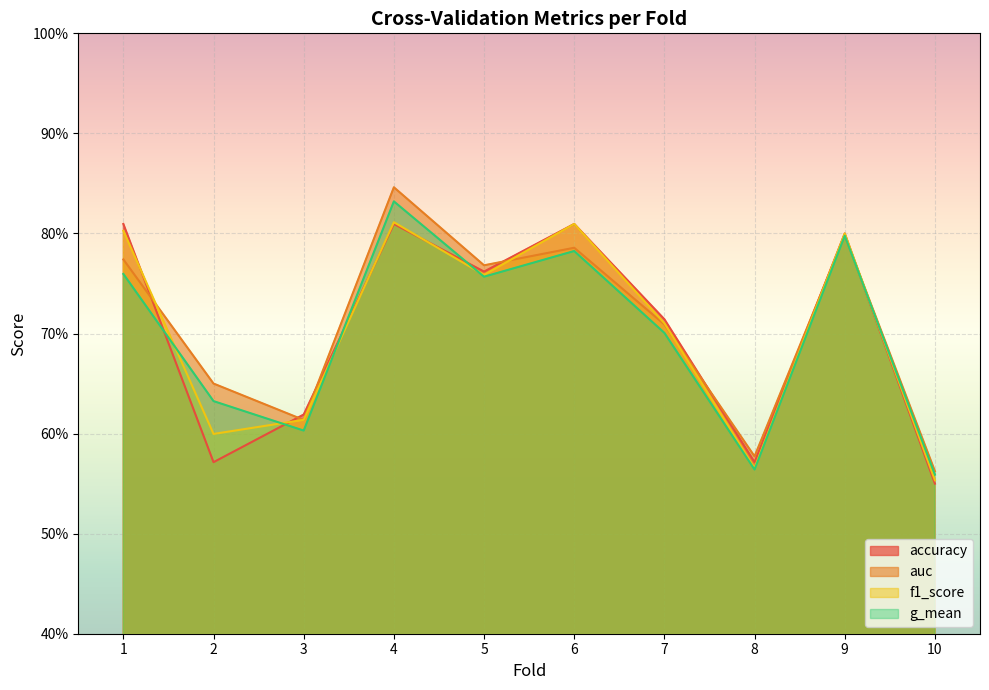

Rank the categories by f1_score value from highest to lowest.

4, 6, 1, 9, 5, 7, 3, 2, 8, 10